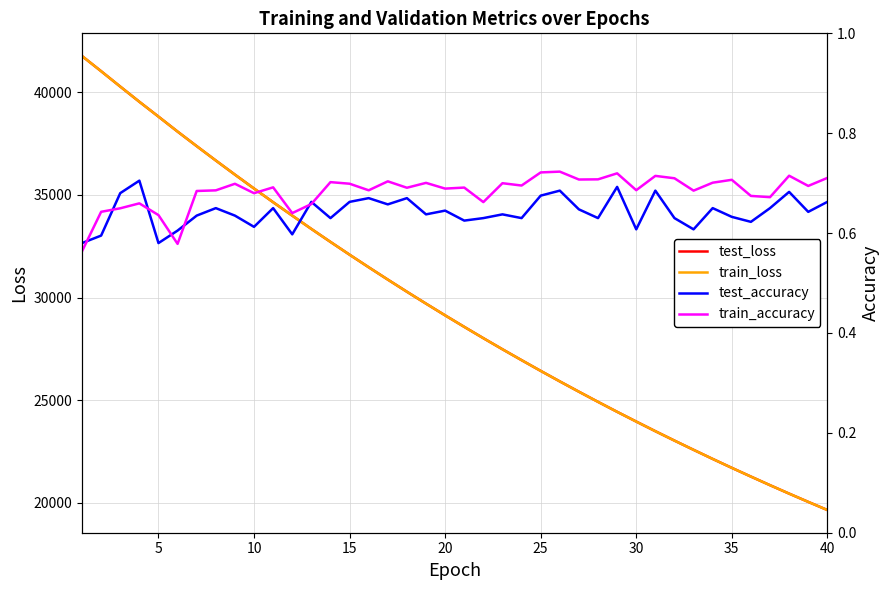

Reading left to right, transcribe all the data shown in this chart.

test_loss: 41754.5	41017.5	40269.0	39528.8	38806.8	38077.4	37369.3	36670.2	35982.2	35305.9	34639.0	33986.4	33338.9	32706.2	32084.2	31472.8	30871.9	30280.6	29701.2	29130.5	28571.0	28019.9	27479.6	26949.8	26427.5	25915.6	25413.5	24919.2	24434.8	23960.3	23491.6	23033.4	22584.1	22140.7	21706.7	21281.8	20862.6	20452.1	20049.9	19653.8
train_loss: 41755.8	41016.0	40268.7	39528.8	38804.9	38077.7	37368.7	36669.7	35981.8	35305.2	34638.2	33985.6	33338.8	32705.9	32083.9	31472.5	30871.5	30280.5	29700.7	29130.2	28570.4	28019.6	27479.3	26949.2	26427.2	25915.3	25412.9	24918.9	24434.4	23959.6	23491.3	23033.0	22583.4	22140.4	21706.4	21281.3	20862.2	20451.8	20049.4	19653.5
test_accuracy: 0.6	0.6	0.7	0.7	0.6	0.6	0.6	0.6	0.6	0.6	0.7	0.6	0.7	0.6	0.7	0.7	0.7	0.7	0.6	0.6	0.6	0.6	0.6	0.6	0.7	0.7	0.6	0.6	0.7	0.6	0.7	0.6	0.6	0.7	0.6	0.6	0.7	0.7	0.6	0.7
train_accuracy: 0.6	0.6	0.6	0.7	0.6	0.6	0.7	0.7	0.7	0.7	0.7	0.6	0.7	0.7	0.7	0.7	0.7	0.7	0.7	0.7	0.7	0.7	0.7	0.7	0.7	0.7	0.7	0.7	0.7	0.7	0.7	0.7	0.7	0.7	0.7	0.7	0.7	0.7	0.7	0.7